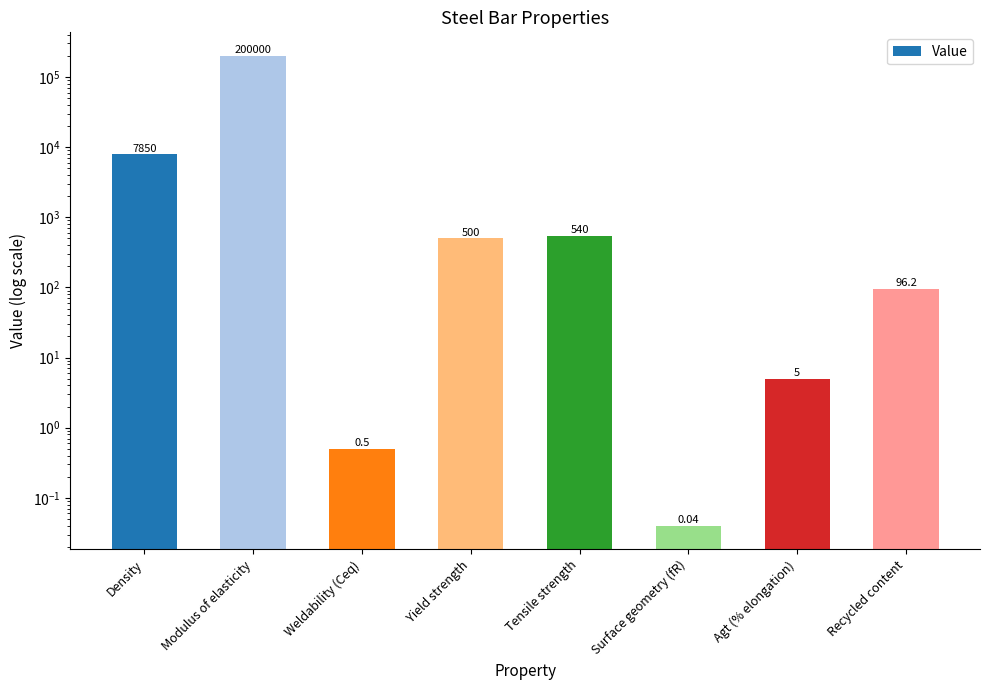

Rank the categories by value from lowest to highest.

Surface geometry (fR), Weldability (Ceq), Agt (% elongation), Recycled content, Yield strength, Tensile strength, Density, Modulus of elasticity